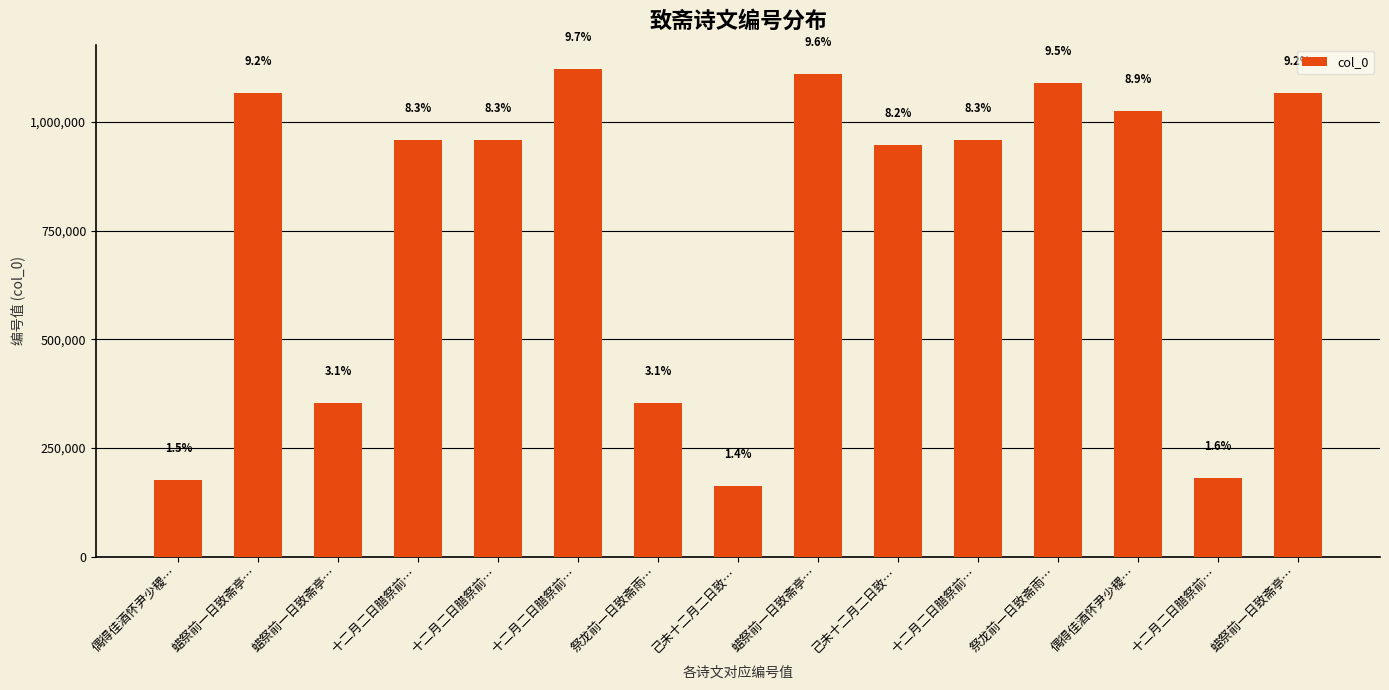

What is the value of the 7th bar from the left?

353498